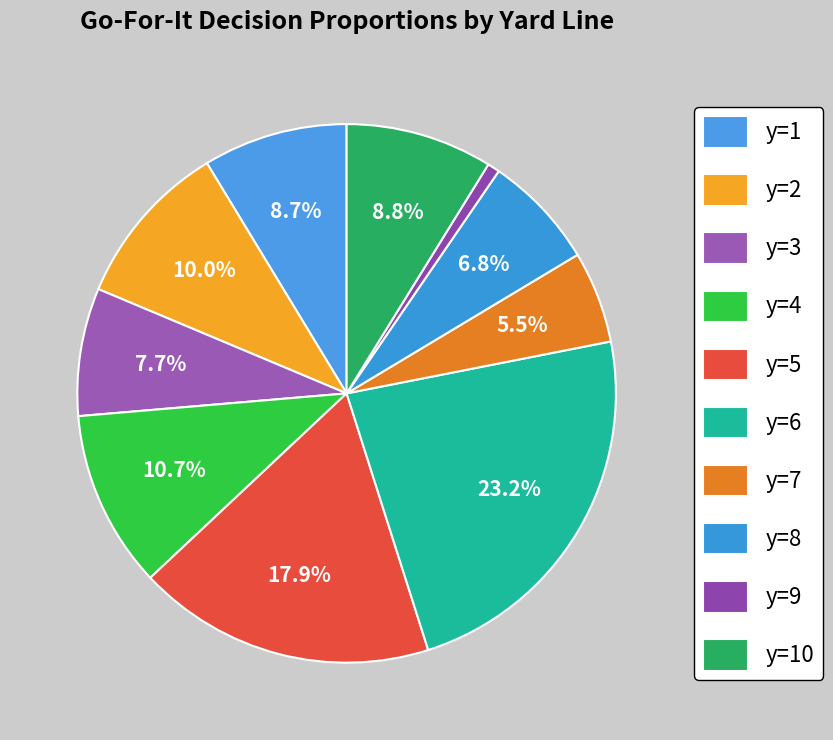

Does y=1 represent more than half of the total?

No